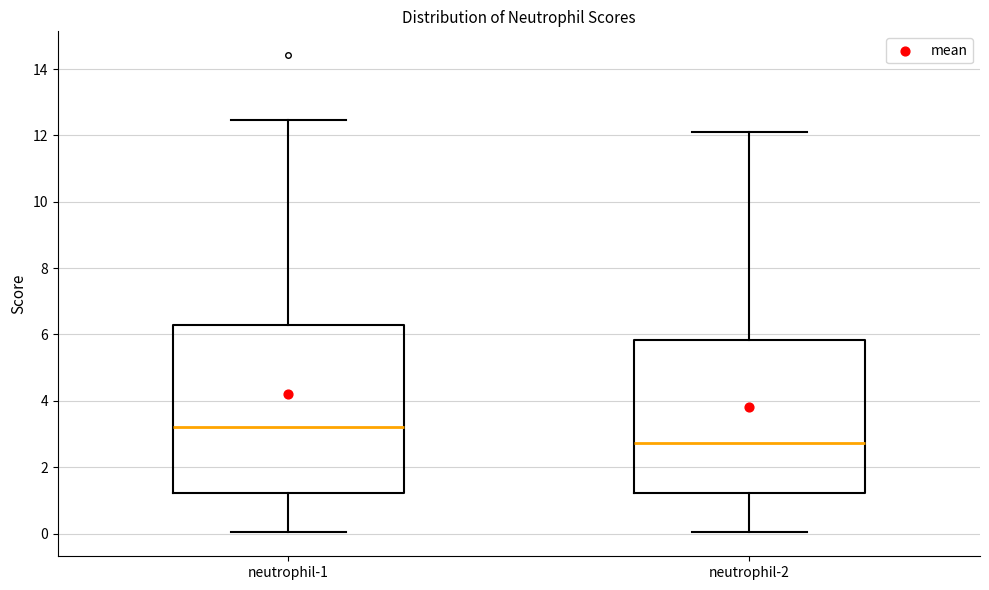

Reading left to right, read every box against the y-axis: the position of its median line, the range the box covers, and the ends of its whiskers. The values are not printed on the chart, so give them approximately, as read against the axis.

neutrophil-1: median 3.2, box 1.2 to 6.4, whiskers 0.0 to 12.4
neutrophil-2: median 2.8, box 1.2 to 5.8, whiskers 0.0 to 12.2